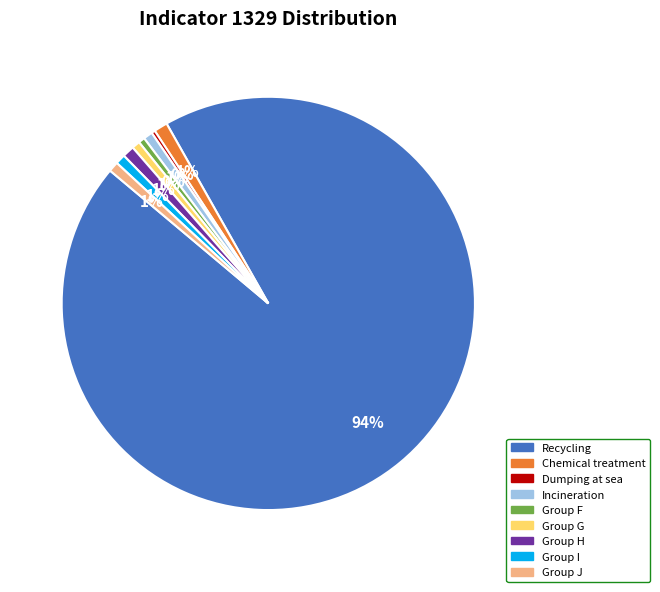

How many segments does this pie chart have?

9